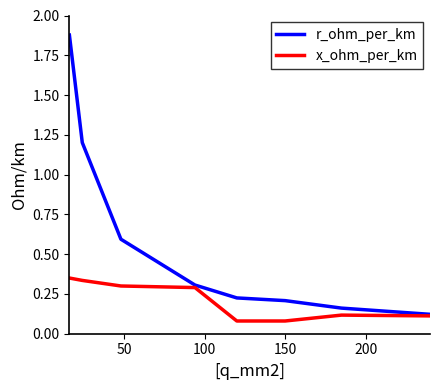

Which series has the largest range (max minus min)?

r_ohm_per_km